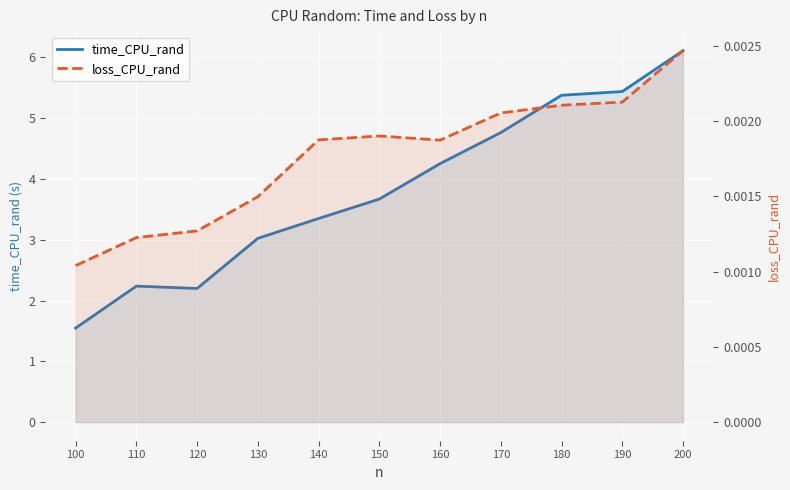

At which category does loss_CPU_rand reach its first local valley?

160